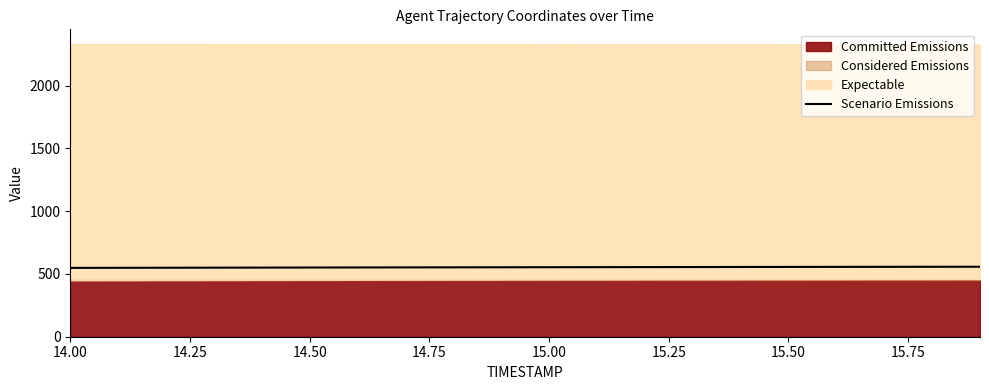

True or false: there are more than 1 points higher than both neighbors.

False